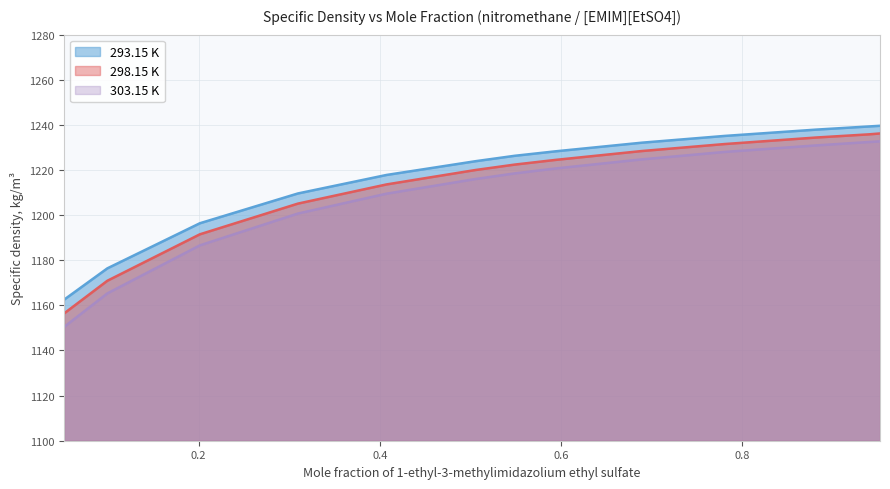

True or false: 303.15 K has a value of 1228.0 at 0.7805.

True